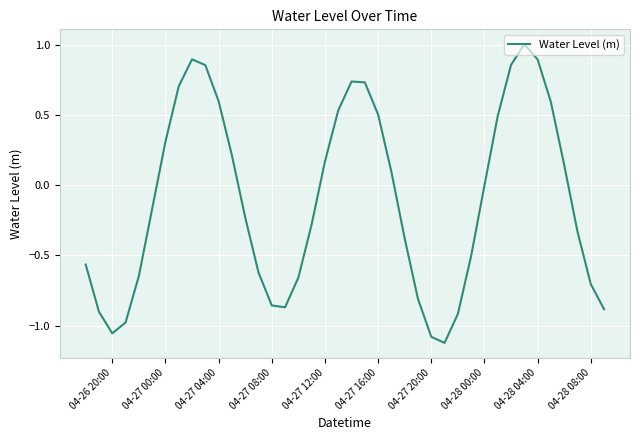

What is the average value?

-0.1